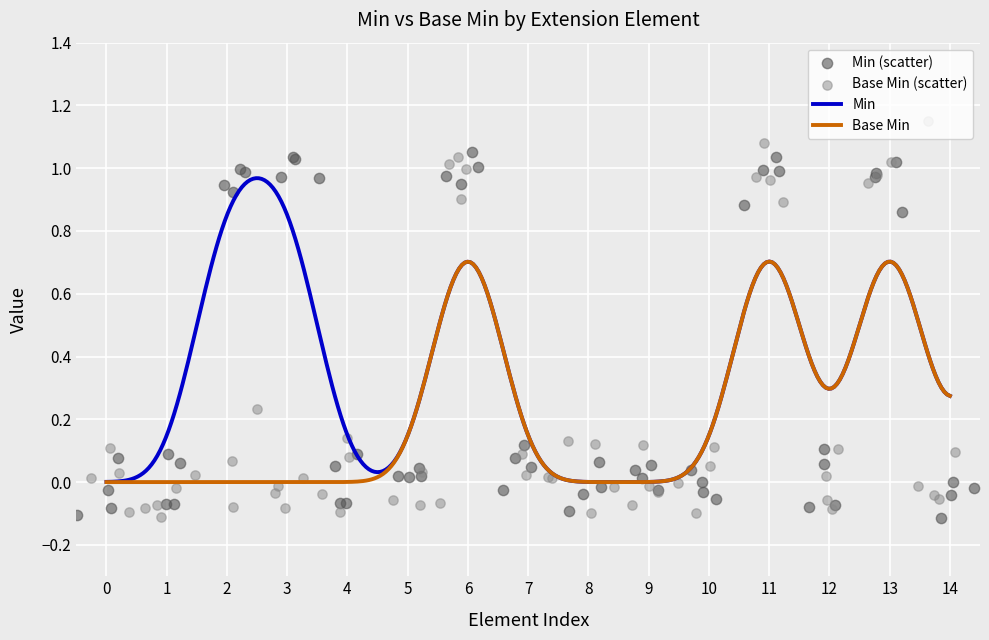

Which series reaches the maximum Y coordinate?

Min